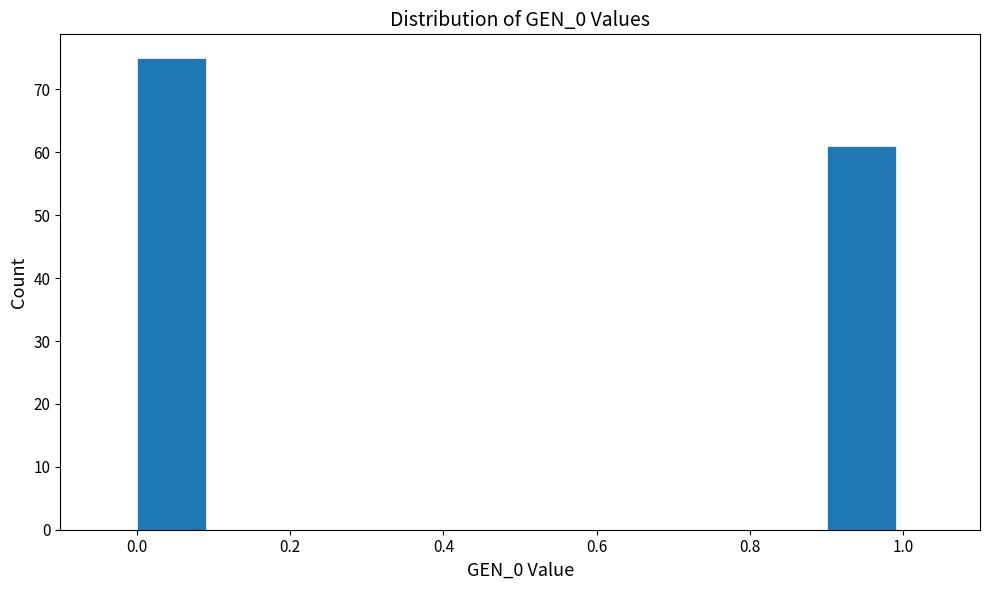

How tall is the bar that spans 0.0 to 0.1 on the x-axis? The values are not printed on the chart, so give them approximately, as read against the axis.

75